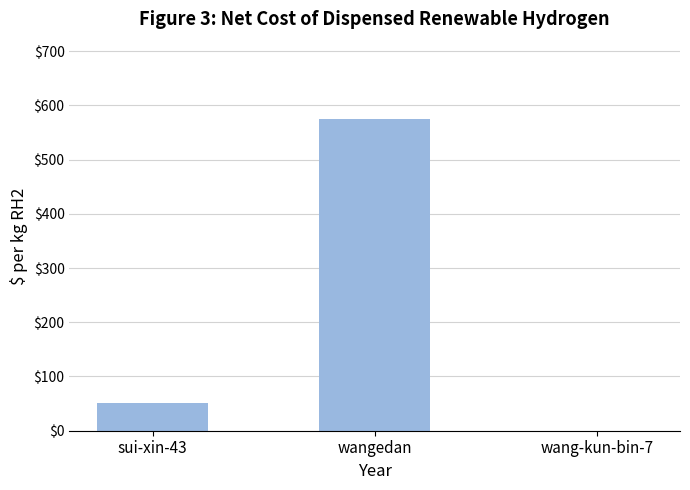

What is the change in value from wangedan to wang-kun-bin-7?

-574